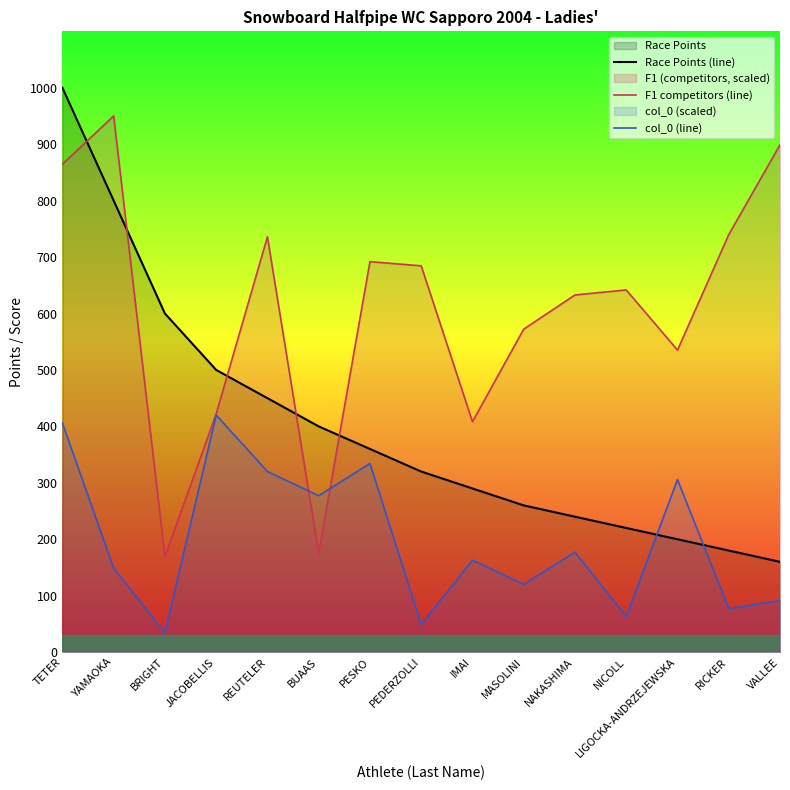

At which label does col_0 (line) reach its peak?

JACOBELLIS